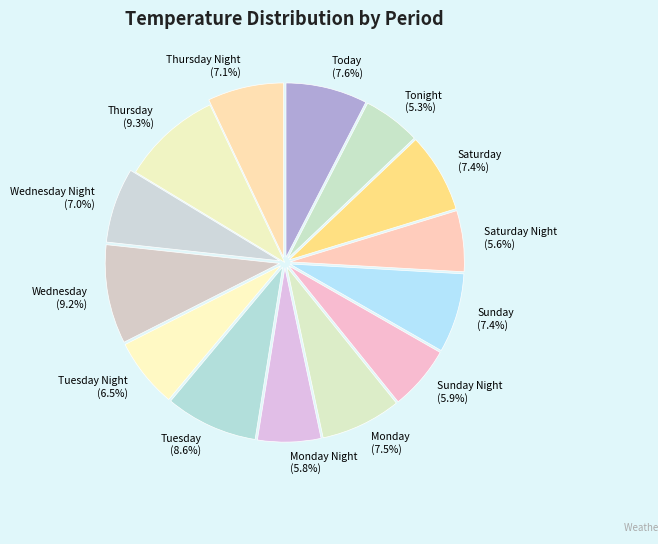

Does any single category account for the majority?

No